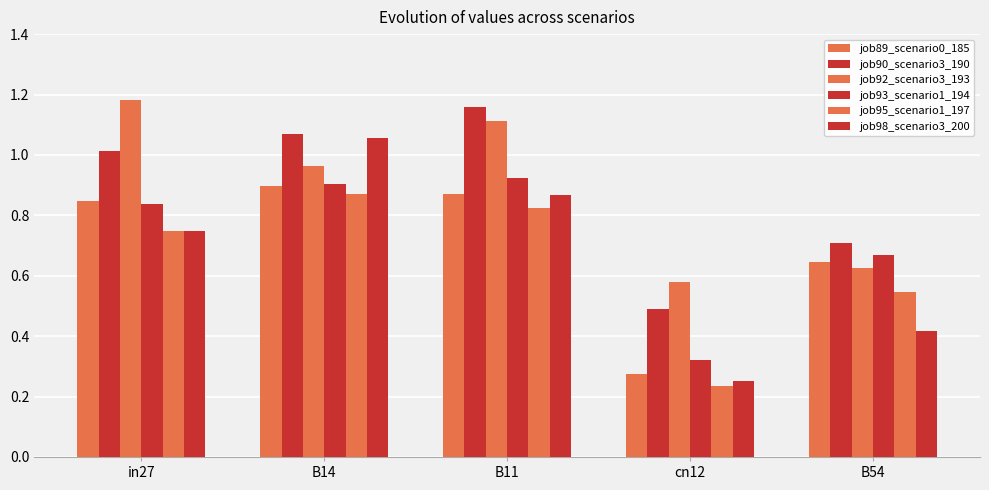

Which series has the largest range (max minus min)?

job98_scenario3_200